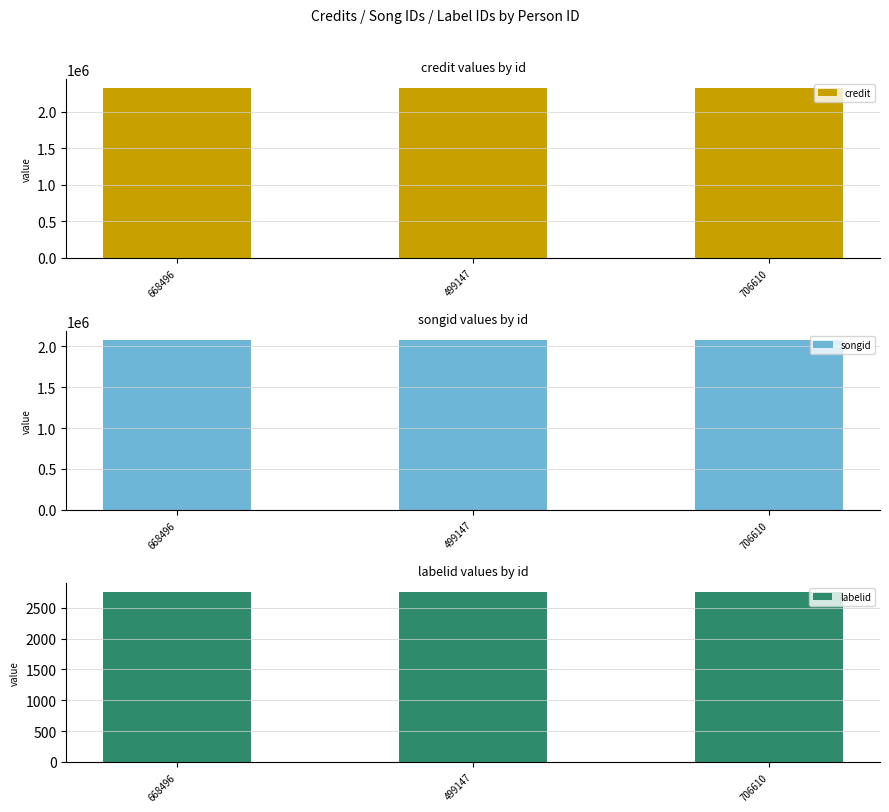

Reading right to left, extract all data points from this chart.

credit: 2326770	2326770	2326770
songid: 2075671	2075671	2075671
labelid: 2757	2757	2757